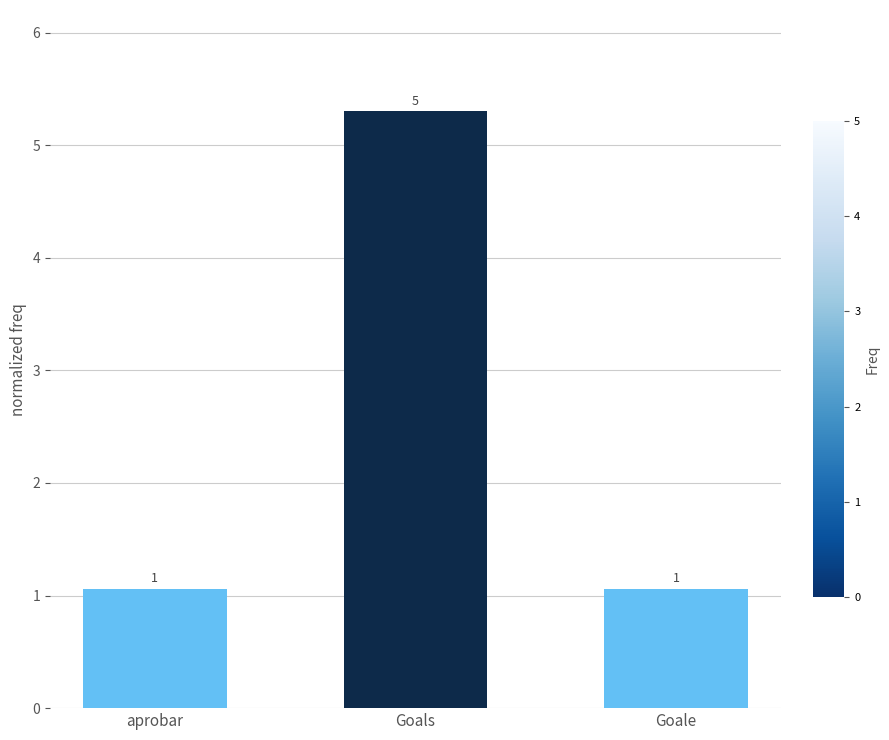

Are the bars grouped side by side (vs. stacked)?

No